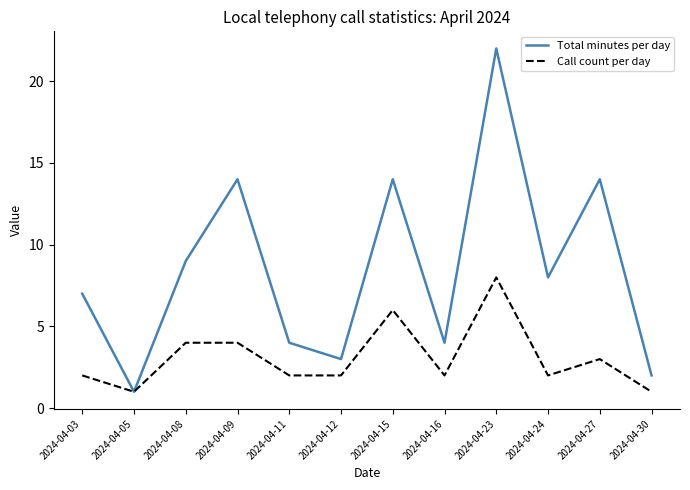

At which category does Total minutes per day reach its first local valley?

2024-04-05